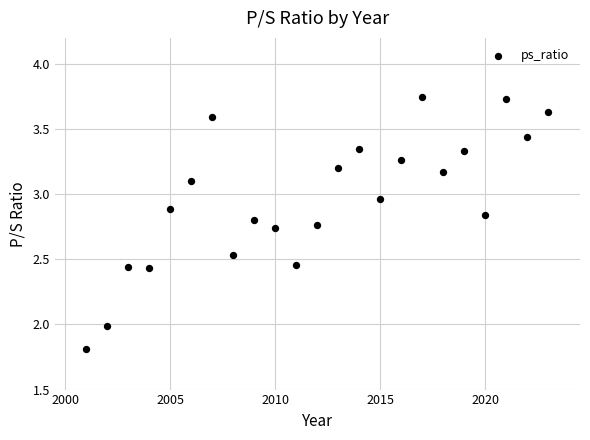

What is the range of Y values (max minus min)?

1.9